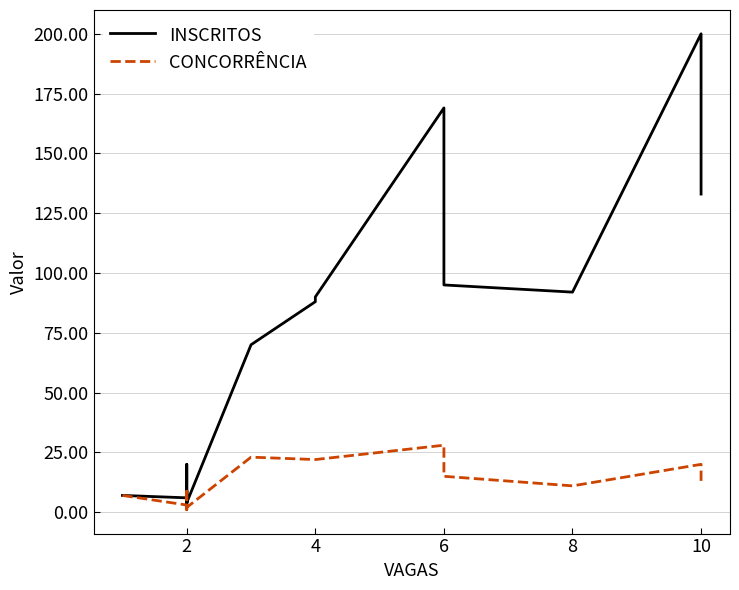

Is this an area chart (filled region under the line)?

No